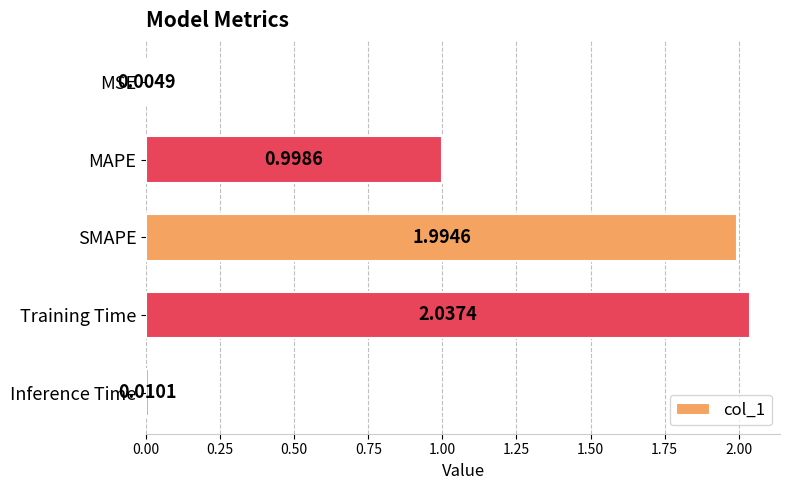

What is the average value?

1.0